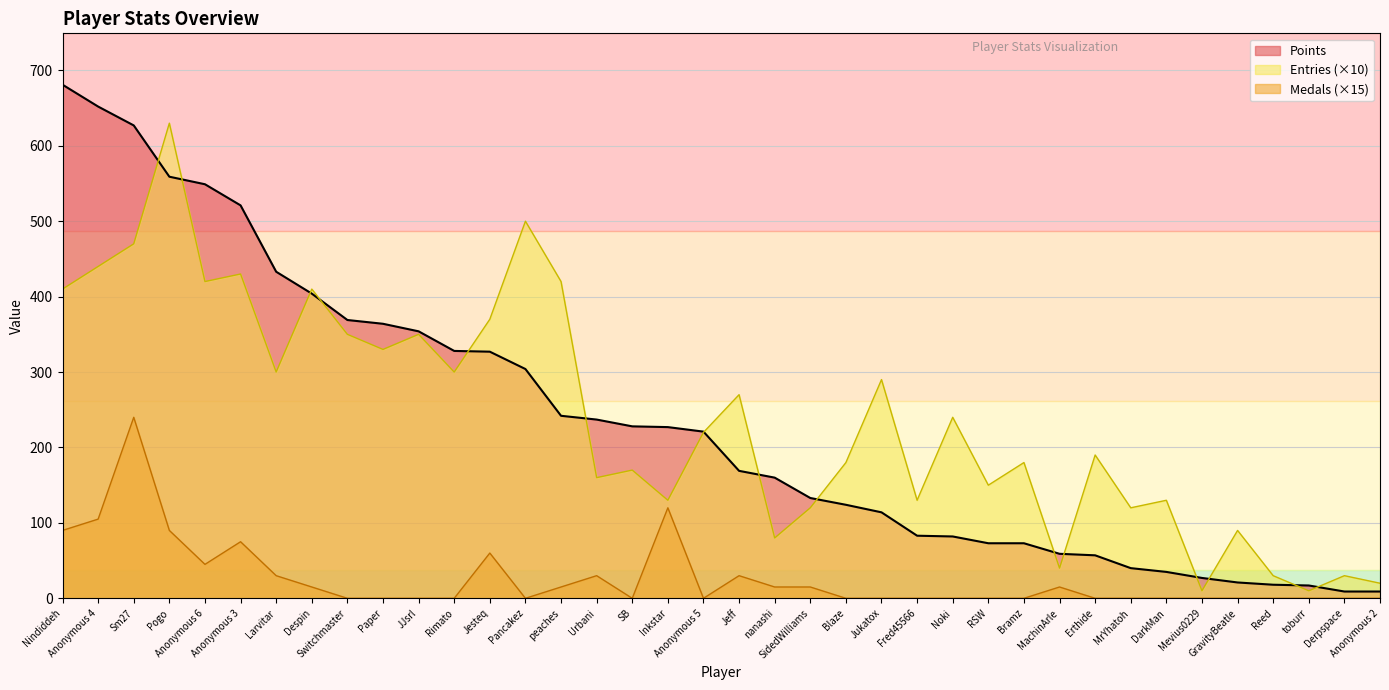

Which series has the largest total across all categories?

Entries